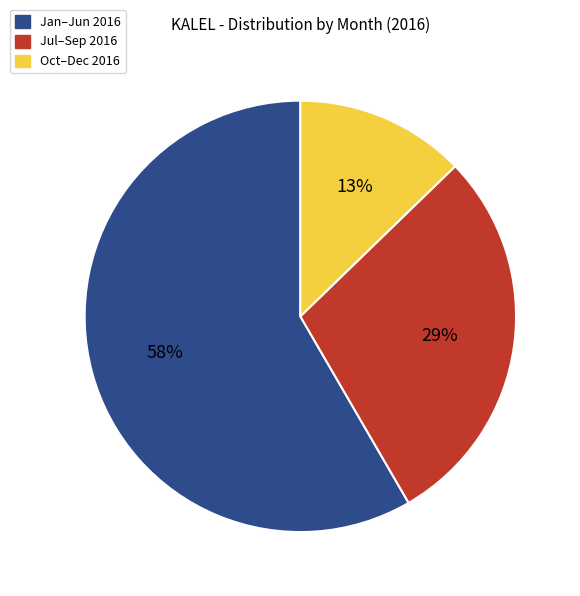

The Jul–Sep 2016 slice represents 29% of the pie. True or false?

True